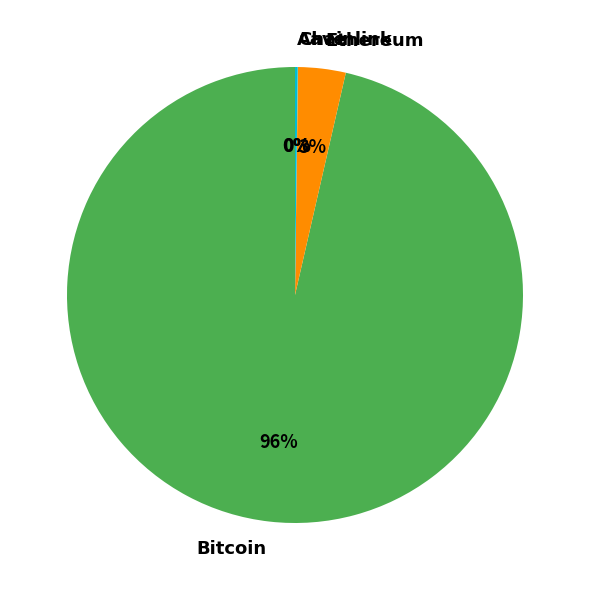

To the nearest percent, what percentage of the pie is Ethereum?

3%